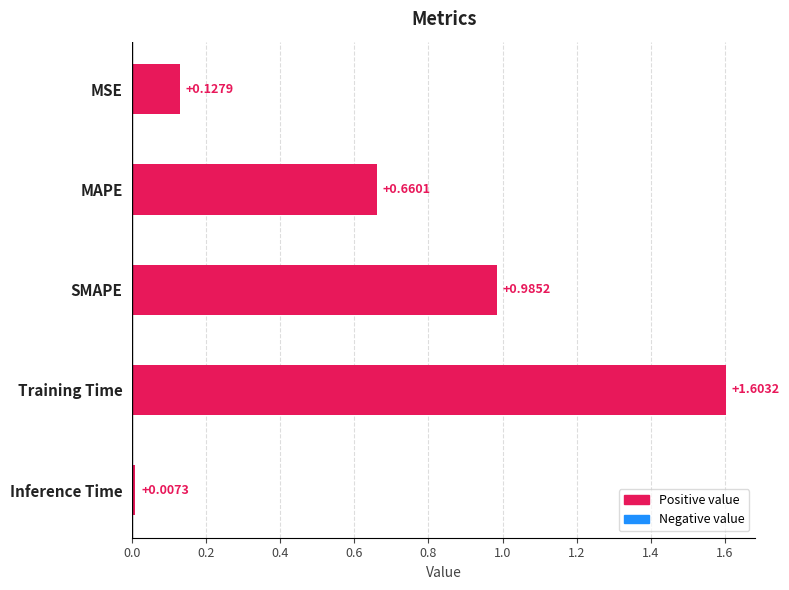

Which label corresponds to the largest value in the chart?

Training Time